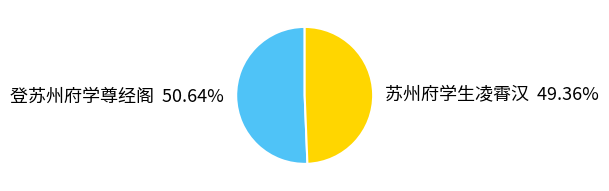

Rank the categories by value from highest to lowest.

登苏州府学尊经阁, 苏州府学生凌霄汉